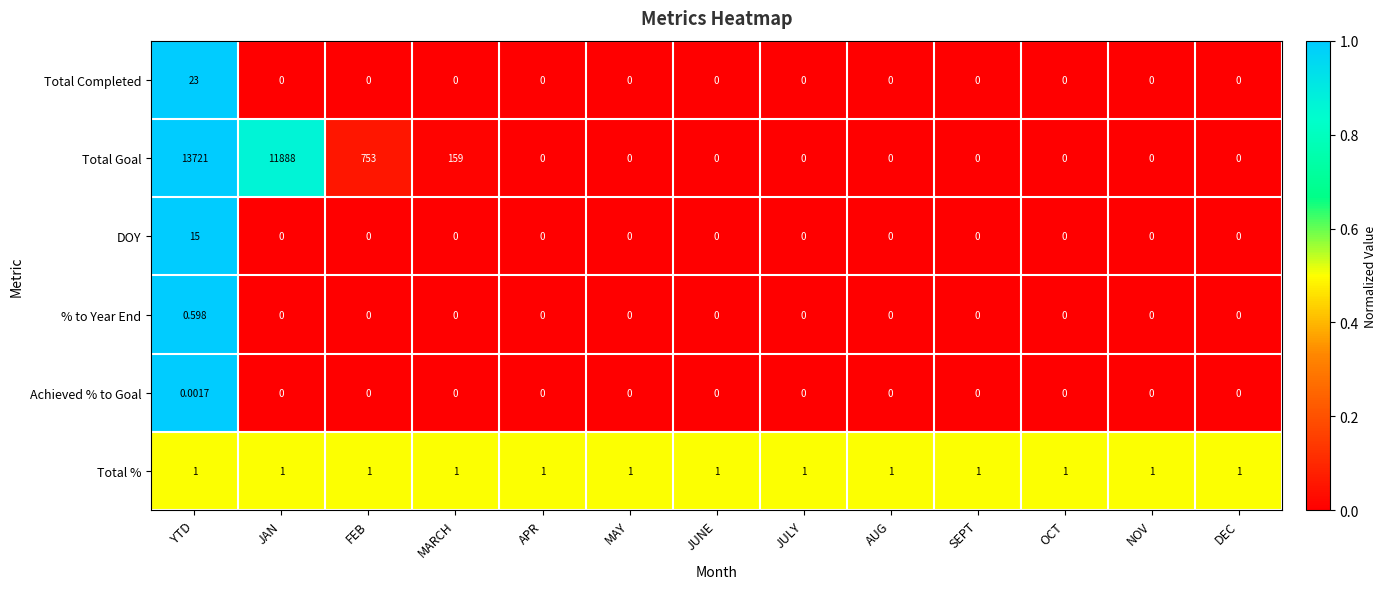

Which series has the largest range (max minus min)?

Total Goal